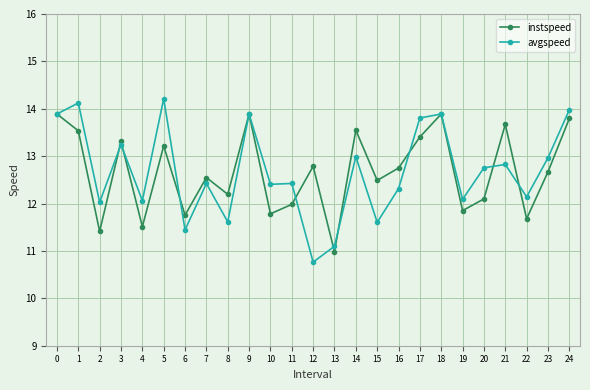

What is the minimum value for avgspeed?

10.8